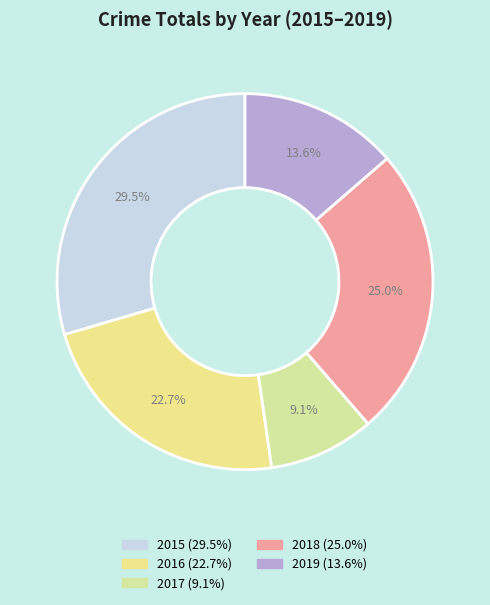

What is the largest slice in the pie chart?

2015